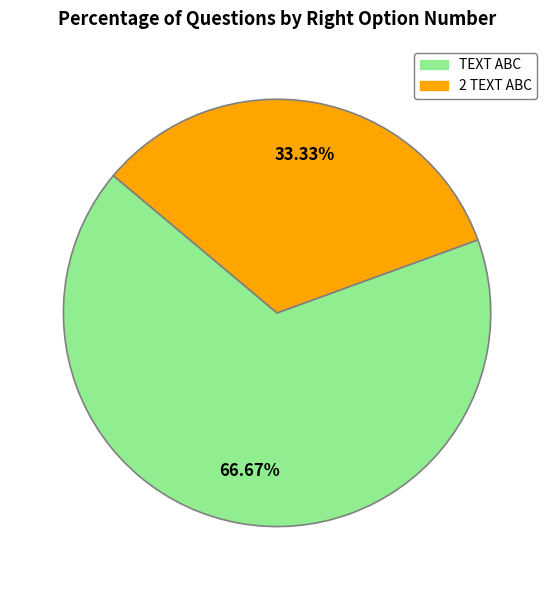

What percentage is the TEXT ABC slice, to the nearest percent?

67%